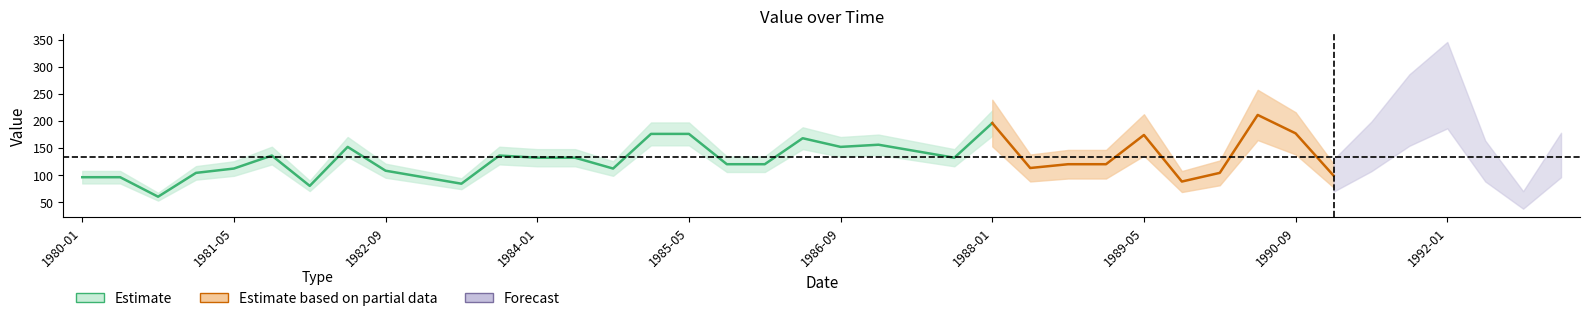

How many values are below 132?

20